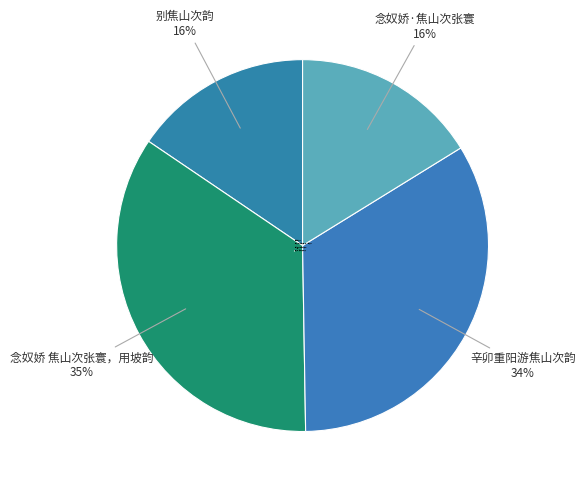

To the nearest percent, what is the combined percentage of 辛卯重阳游焦山次韵 and 念奴娇 焦山次张寰，用坡韵?

68%